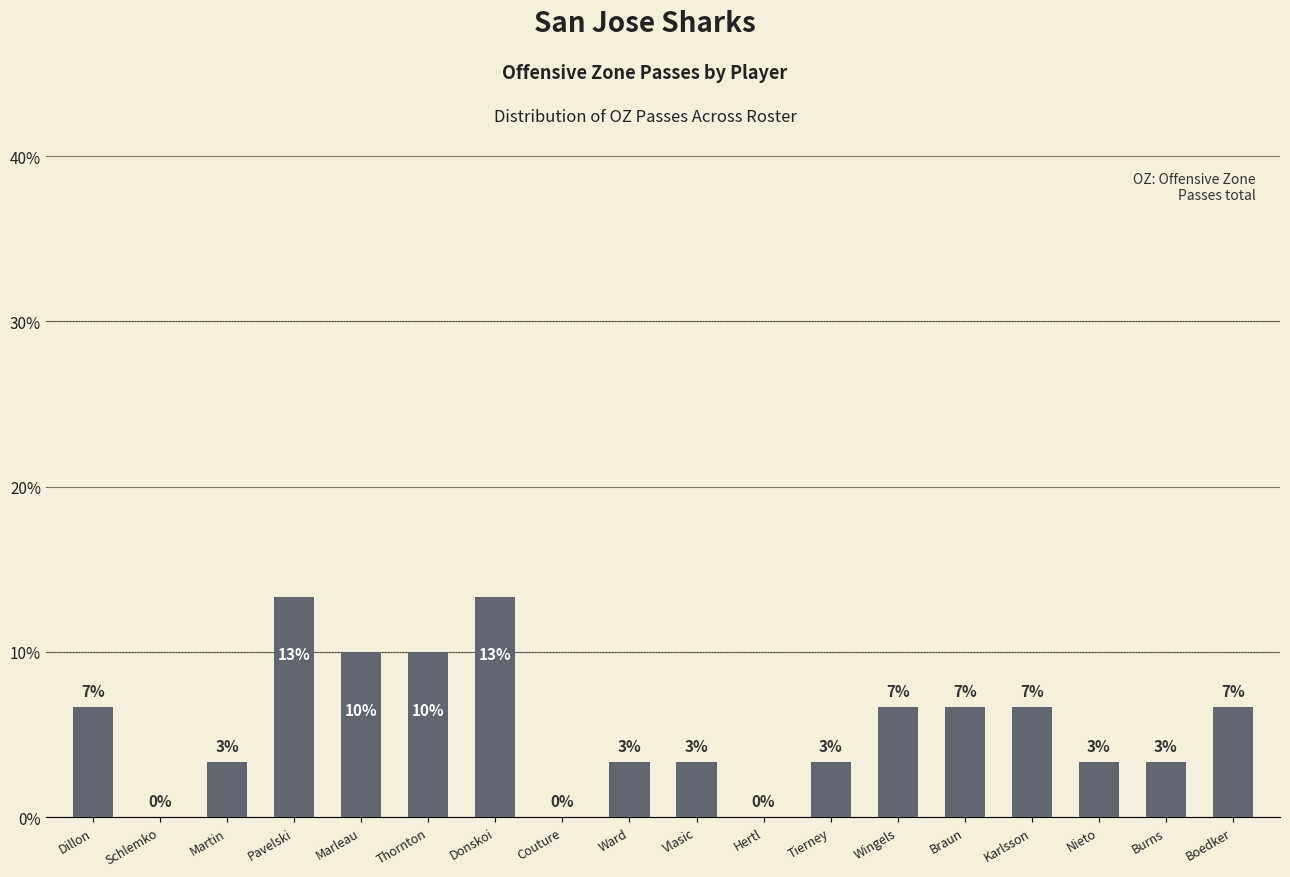

What is the label of the 6th bar from the left?

Thornton